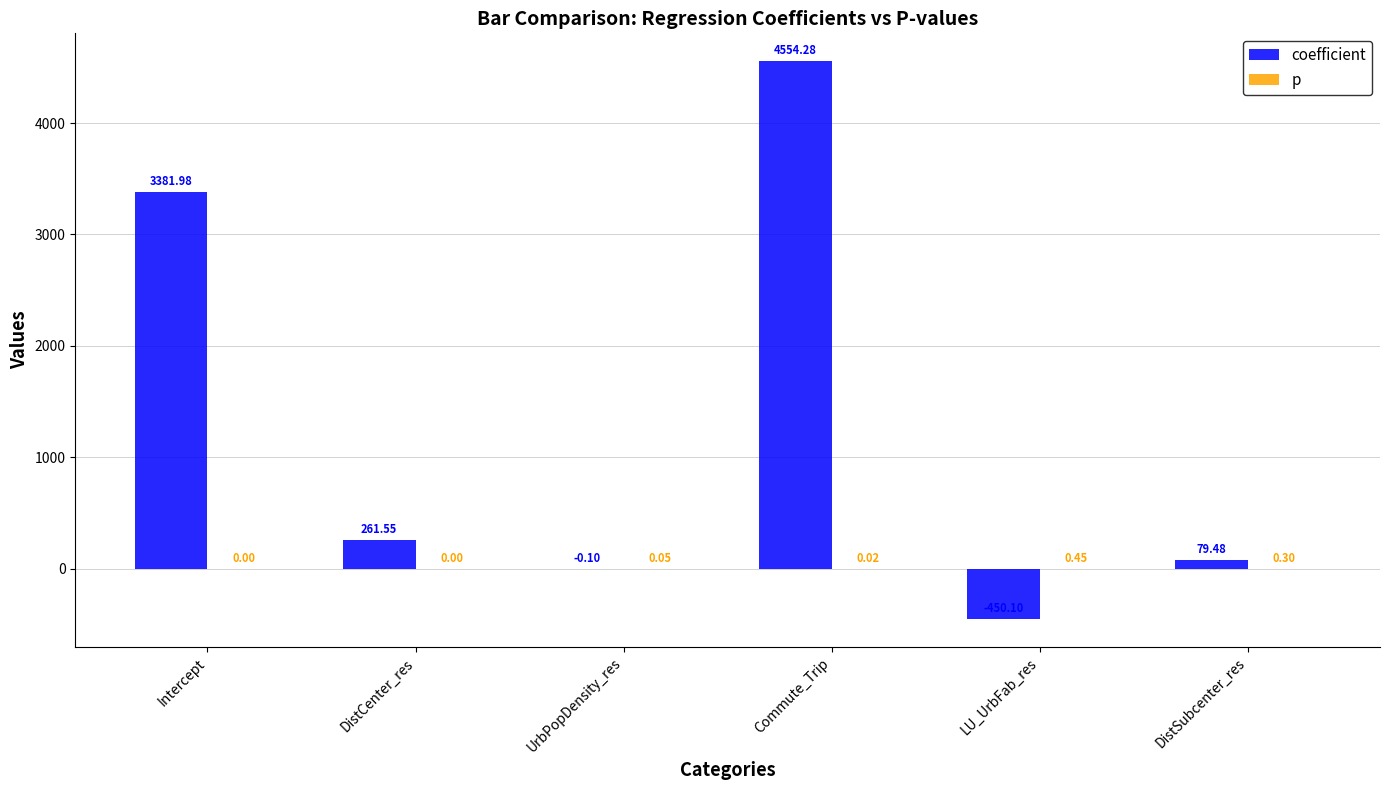

Which series has the largest total across all categories?

coefficient